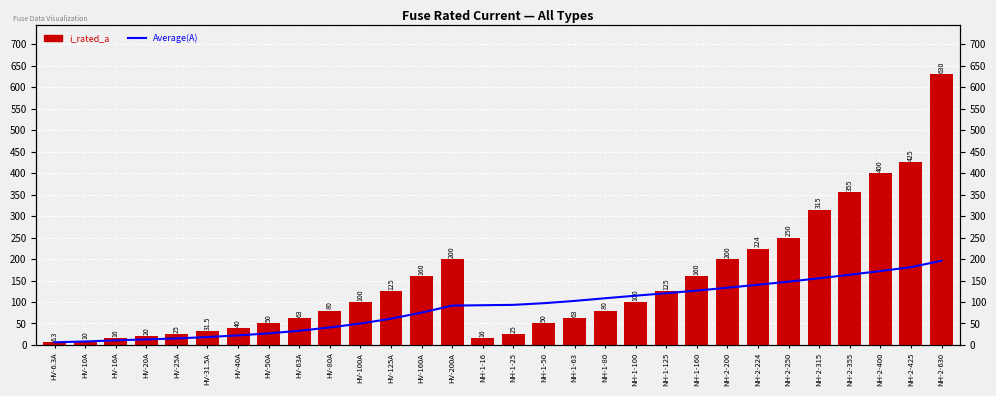

Is it true that Average(A) equals 180.7 at NH-1-160?

False